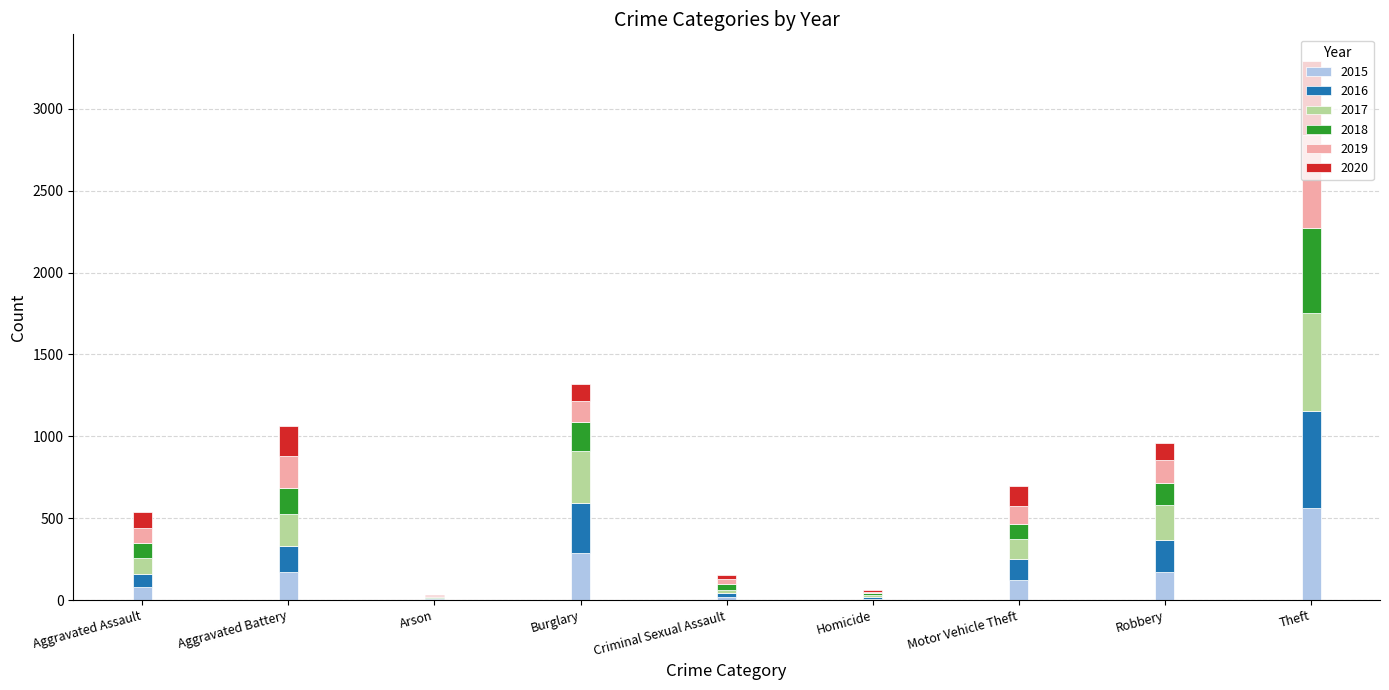

What is the total value across all series at Burglary?

1318